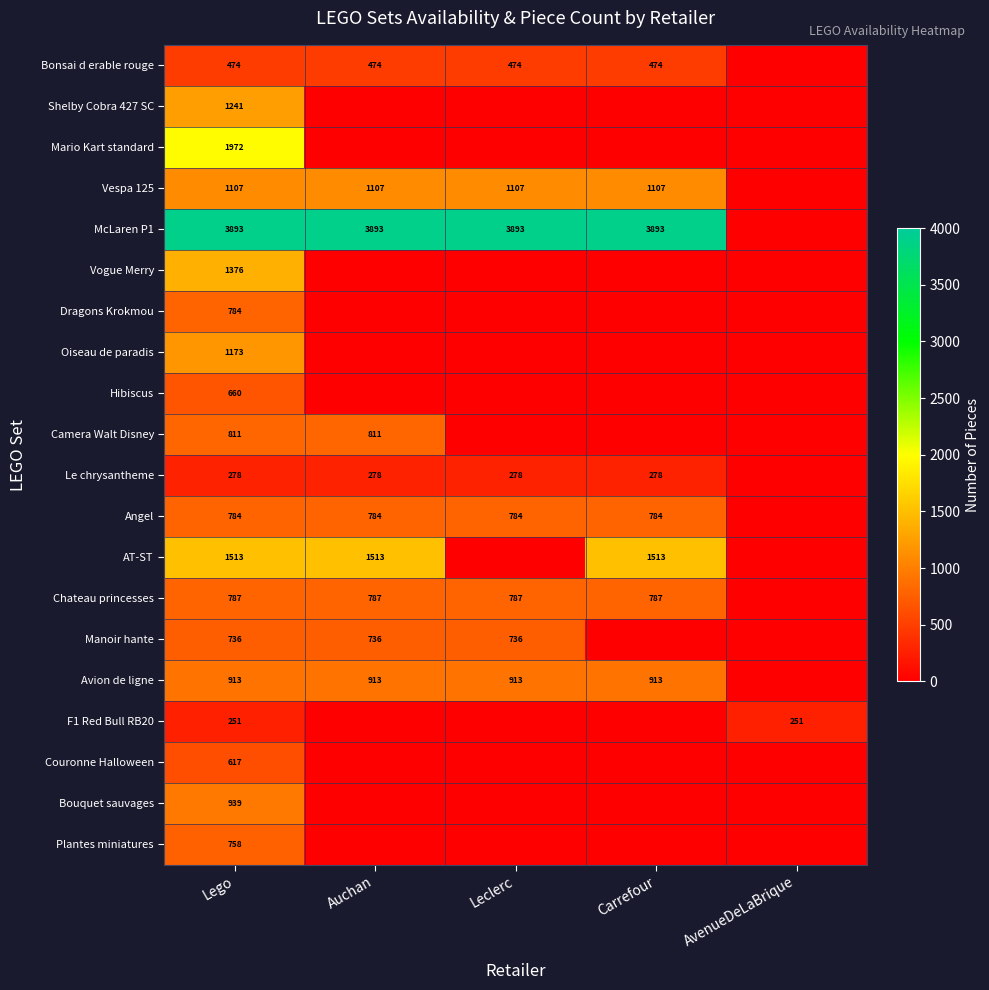

The McLaren P1 series shows 1073 at Carrefour. True or false?

False